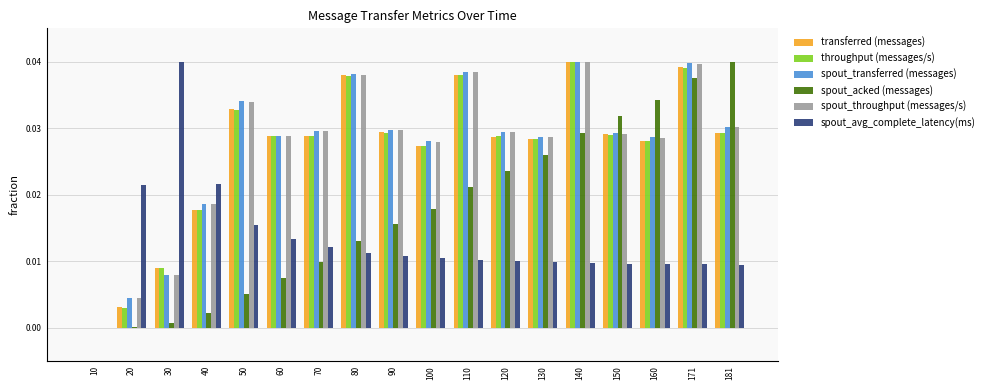

Is it true that throughput (messages/s) equals 0.0 at 100?

True